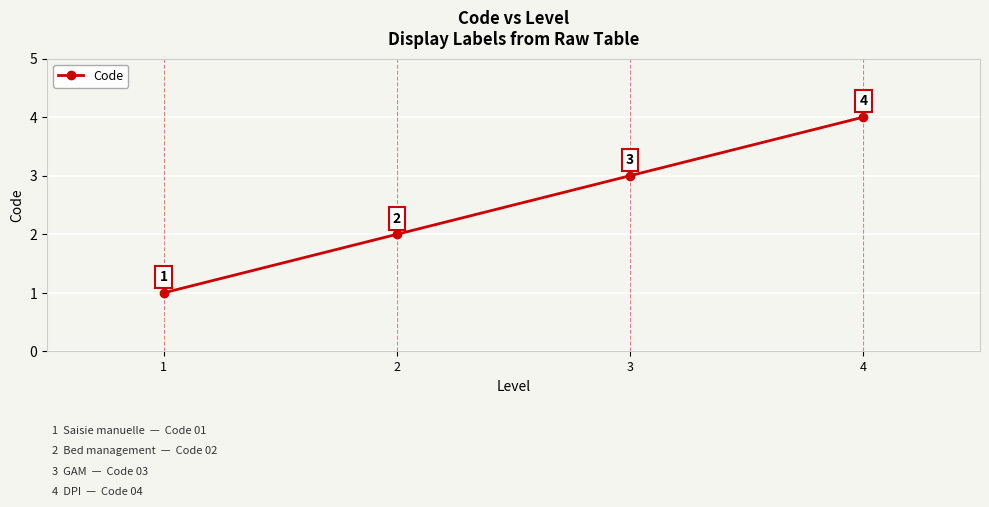

What is the change in value from 1 to 3?

+2